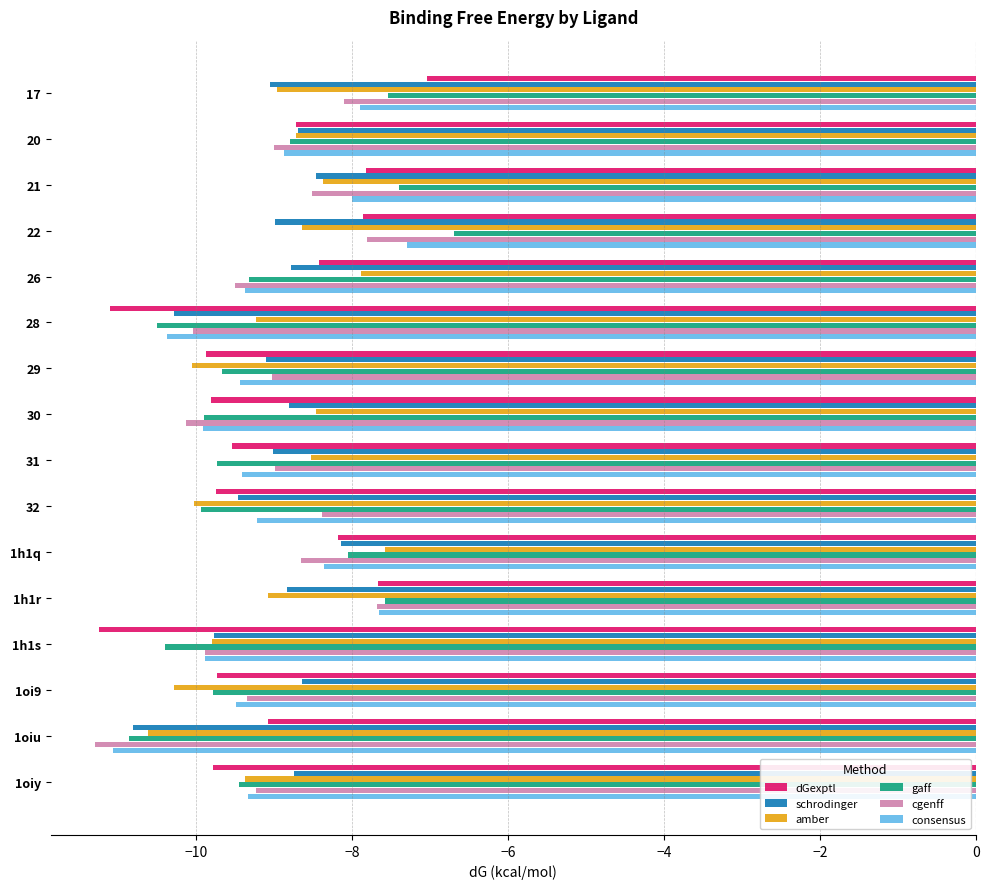

What is the total value across all series at 29?

-57.2